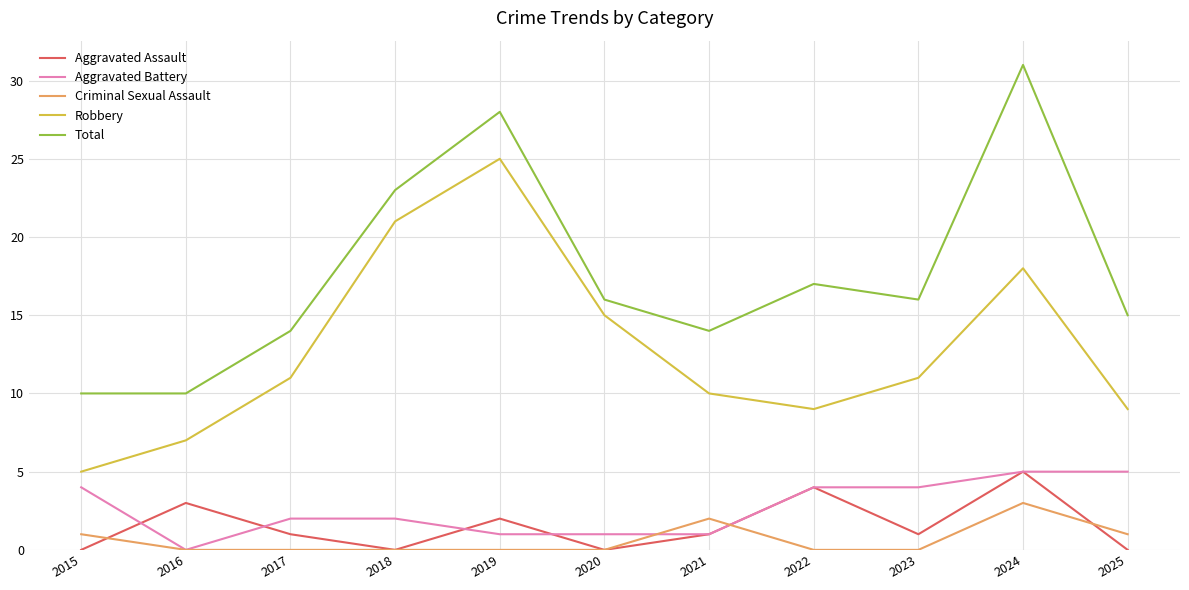

Which series has the largest total across all categories?

Total